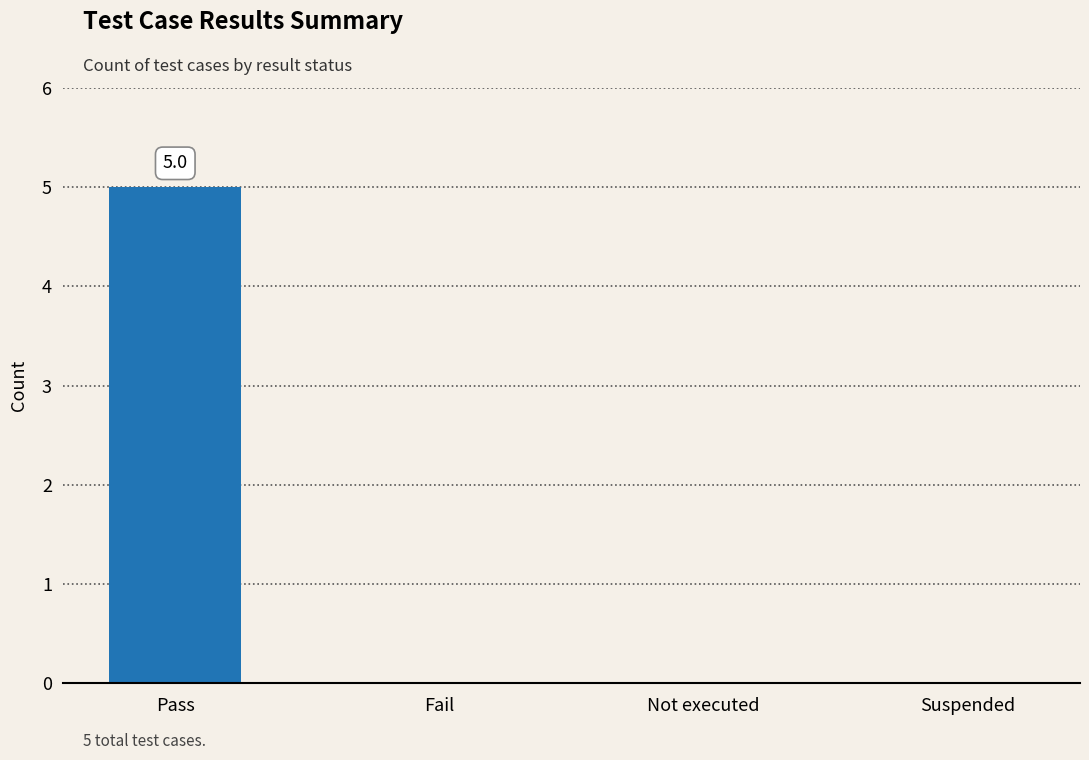

What is the change in value from Pass to Fail?

-5